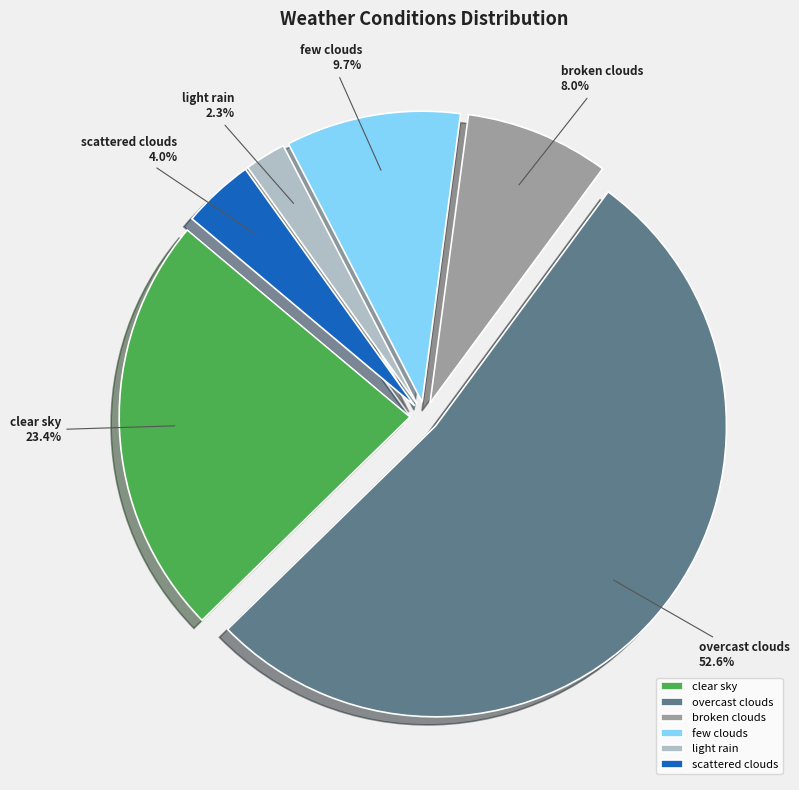

How many slices are in this pie chart?

6